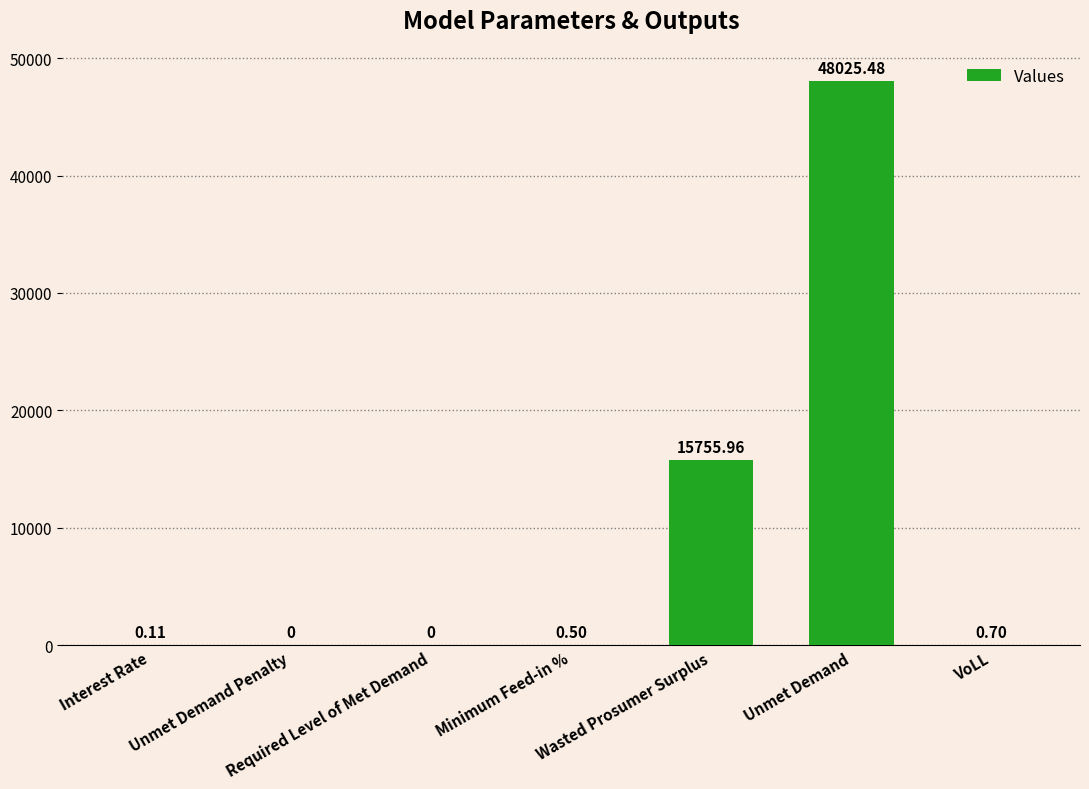

What is the sum of the values at VoLL and Wasted Prosumer Surplus?

15756.7